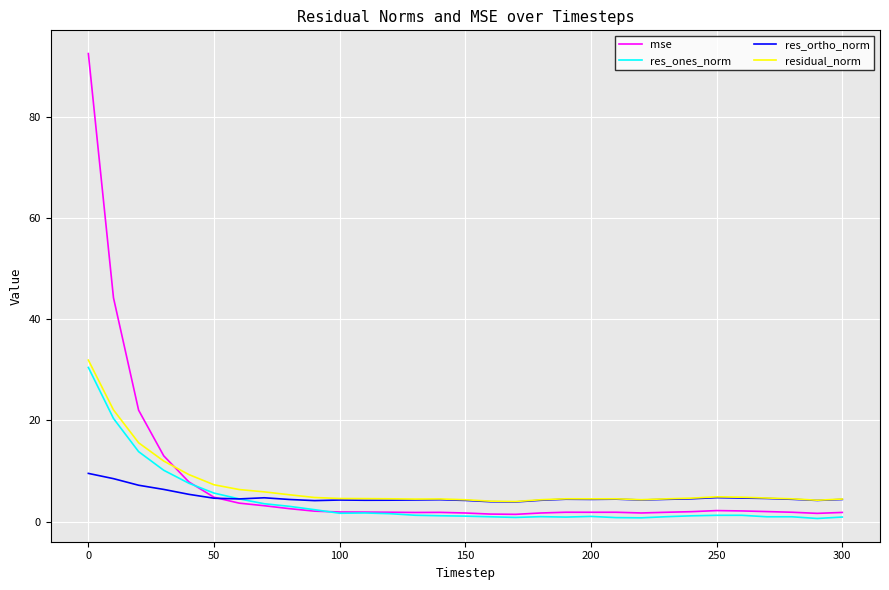

What is the maximum value shown in the chart?

92.5